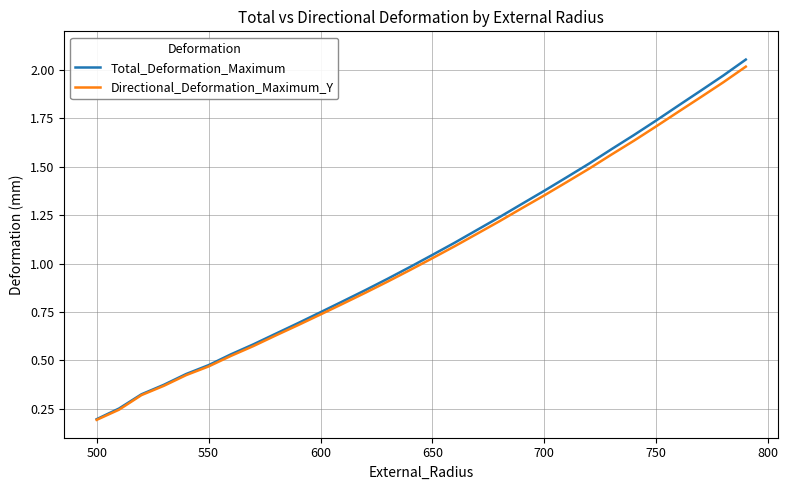

Which series has the widest spread of values?

Total_Deformation_Maximum